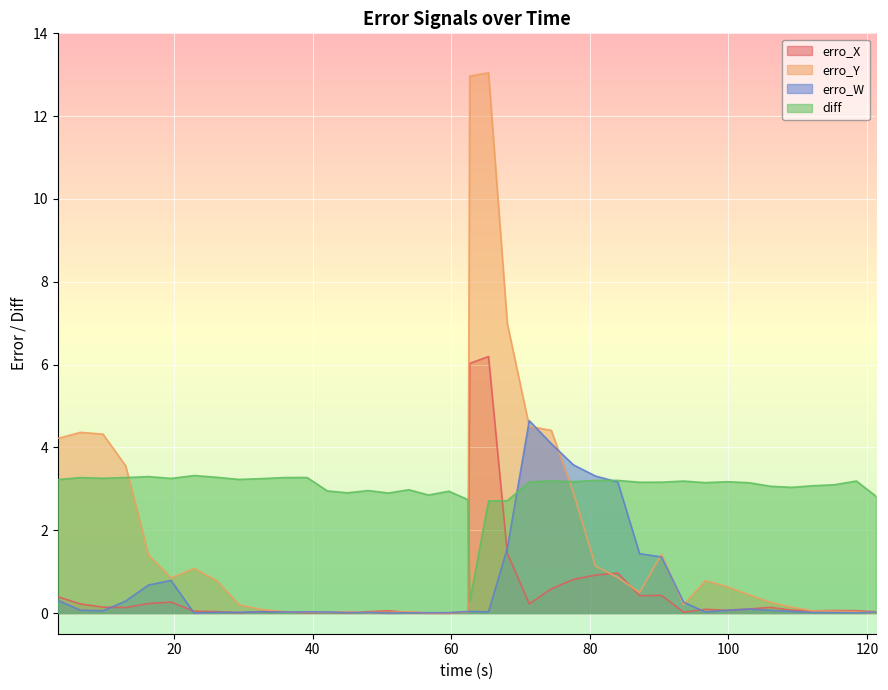

How many series are shown in this chart?

4